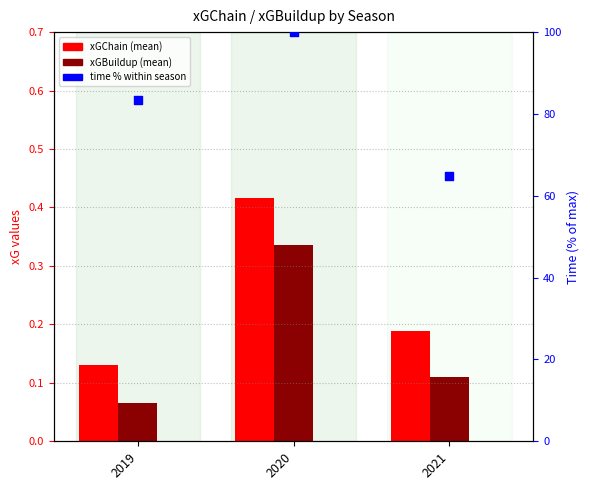

Which series contains the lowest Y value?

xGBuildup